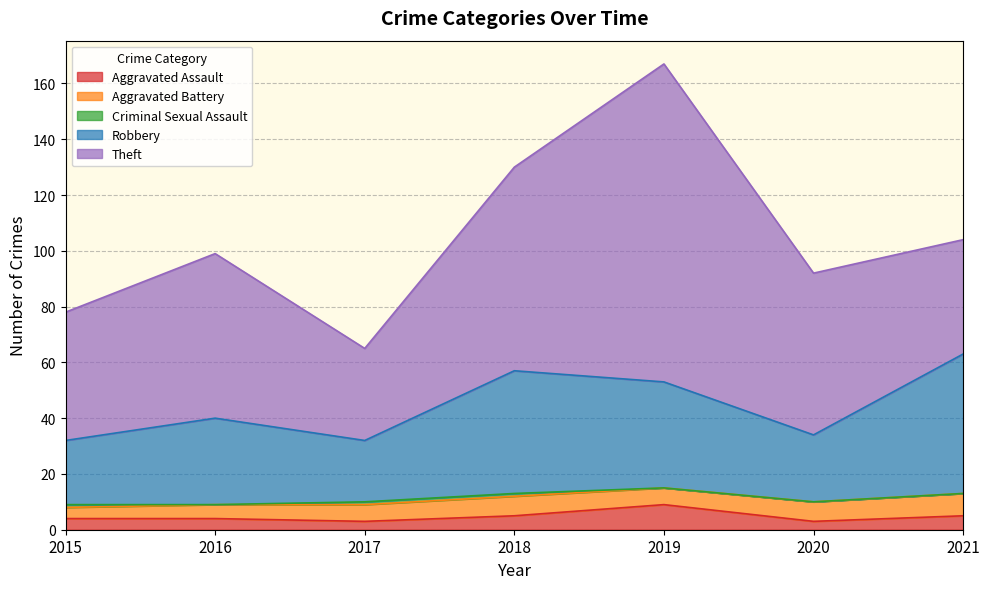

What is the difference between the second highest and second lowest values in the Aggravated Battery series?

2